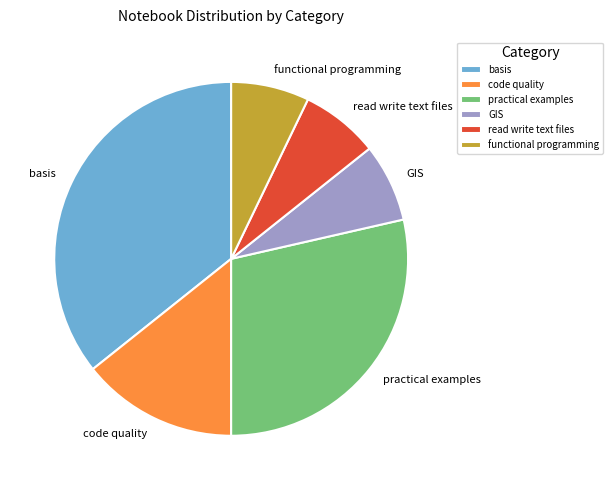

Is it true that basis is 36% of the pie?

True